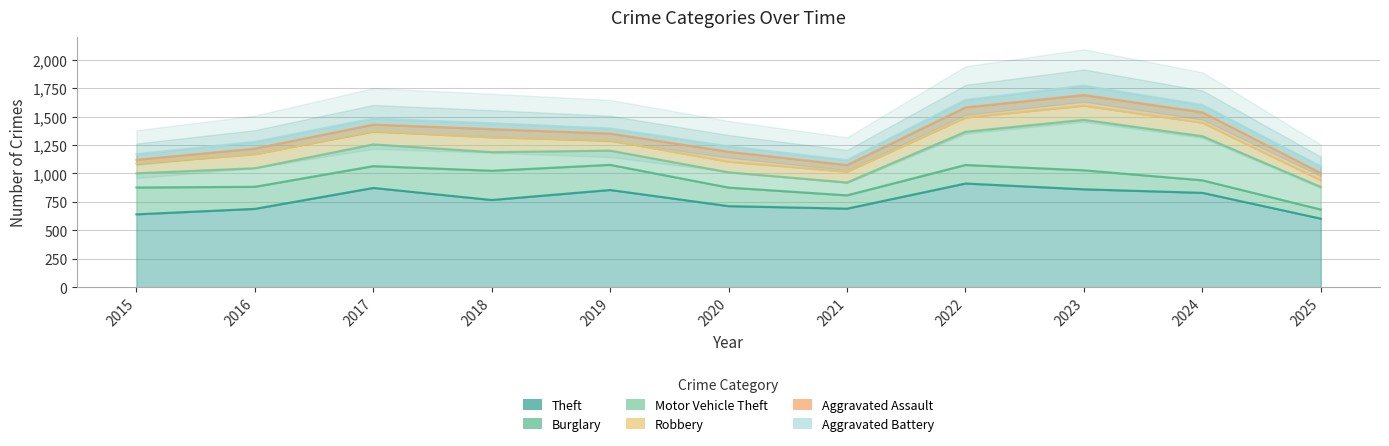

True or false: Aggravated Battery and Aggravated Assault cross at least once.

True